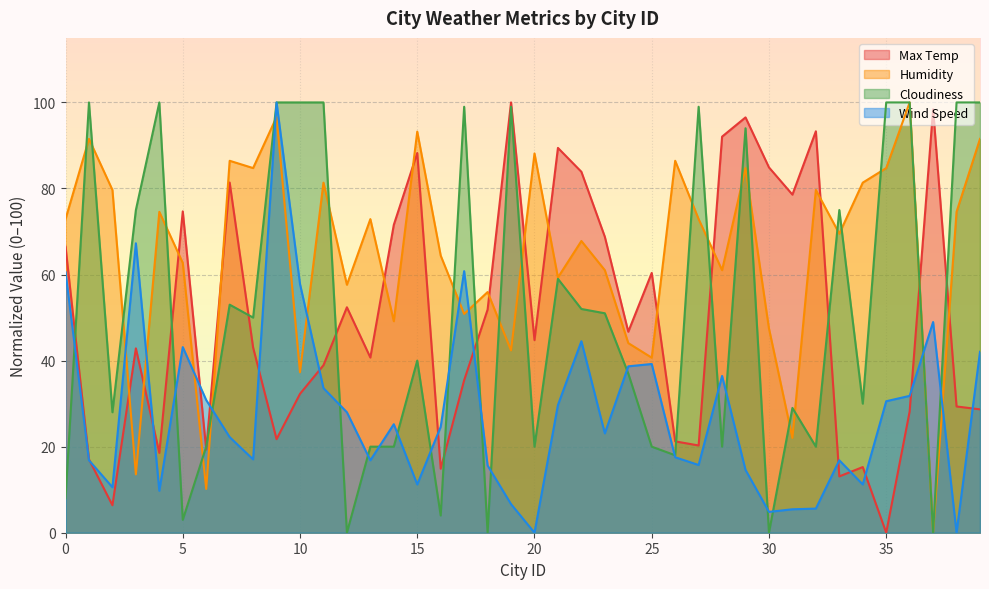

What are all the series names shown in the legend?

Max Temp, Humidity, Cloudiness, Wind Speed